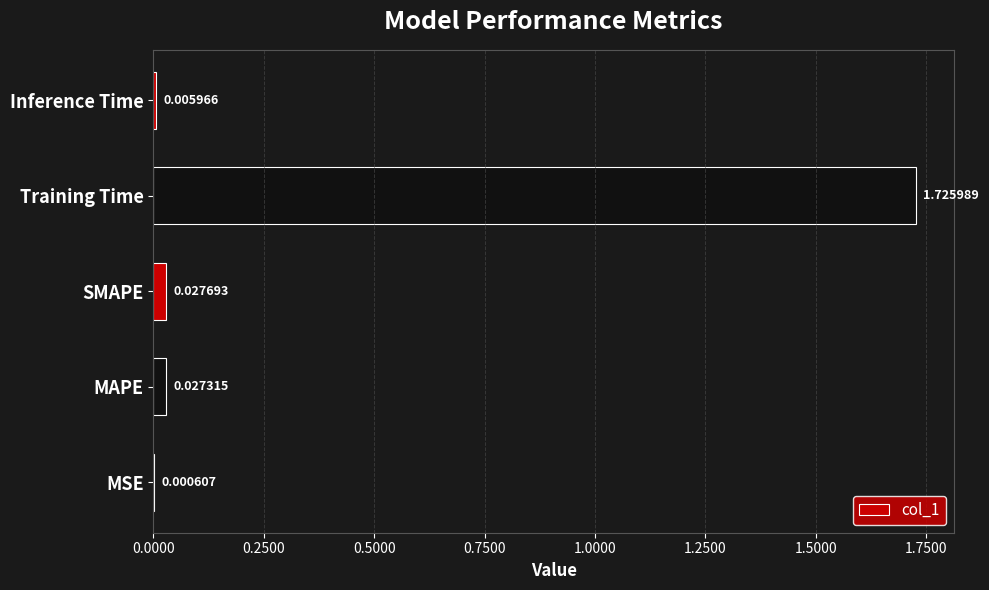

Which has a higher value, MAPE or SMAPE?

SMAPE